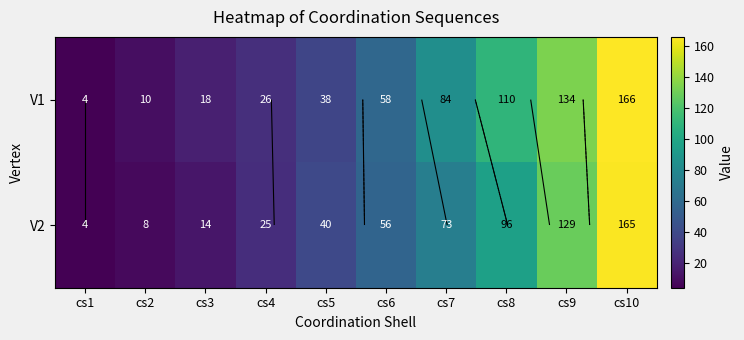

True or false: V2 has a value of 14 at cs3.

True